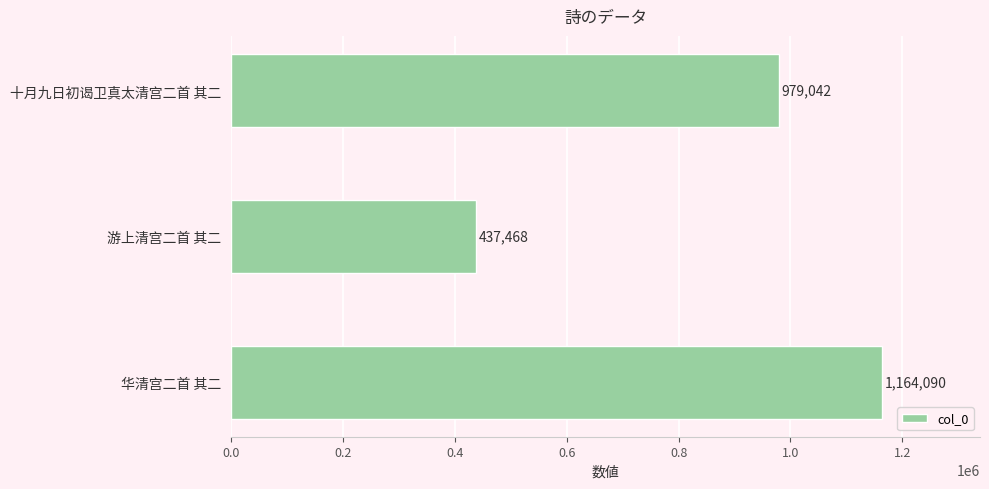

What is the difference between the second highest and minimum values?

541574